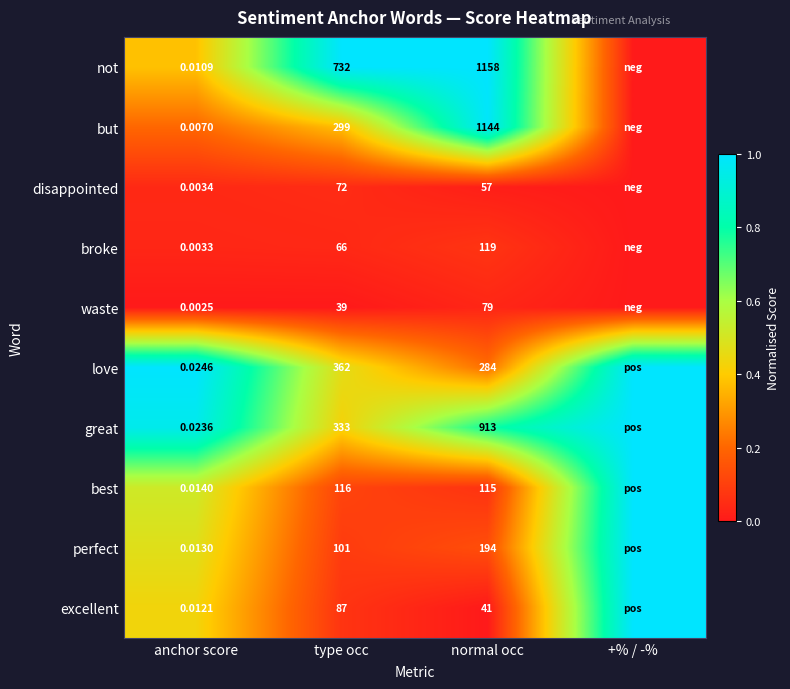

Which category has the lowest value across all series?

+% / -%